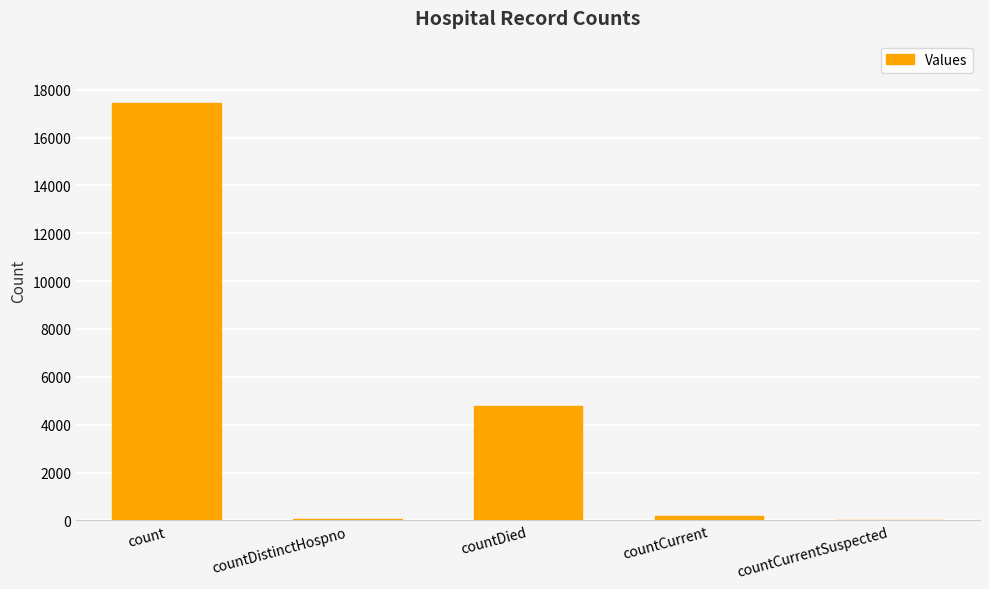

What is the change in value from countDistinctHospno to countCurrent?

+107